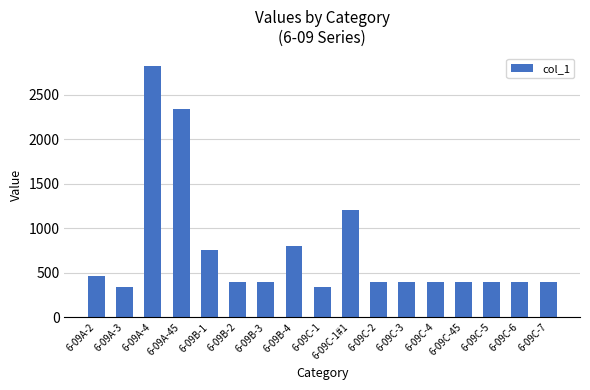

What is the label of the 13th bar from the right?

6-09B-1